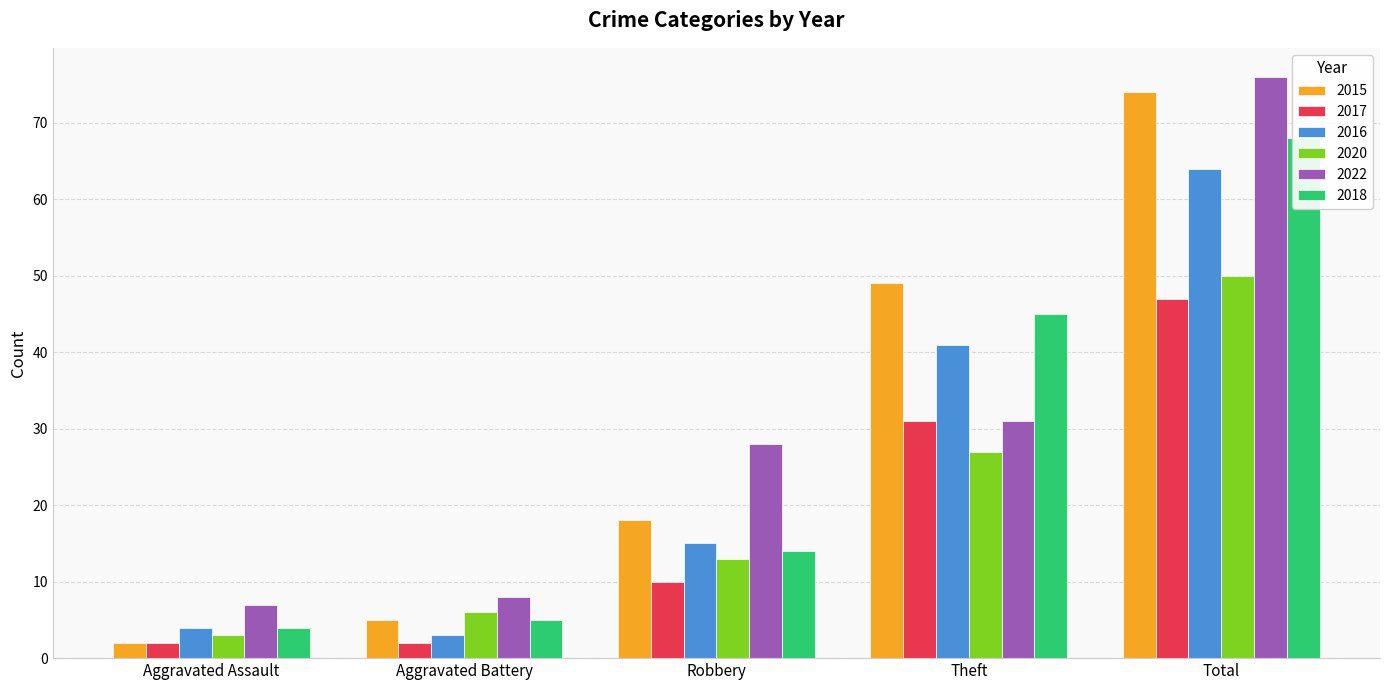

What is the maximum value shown in the chart?

76